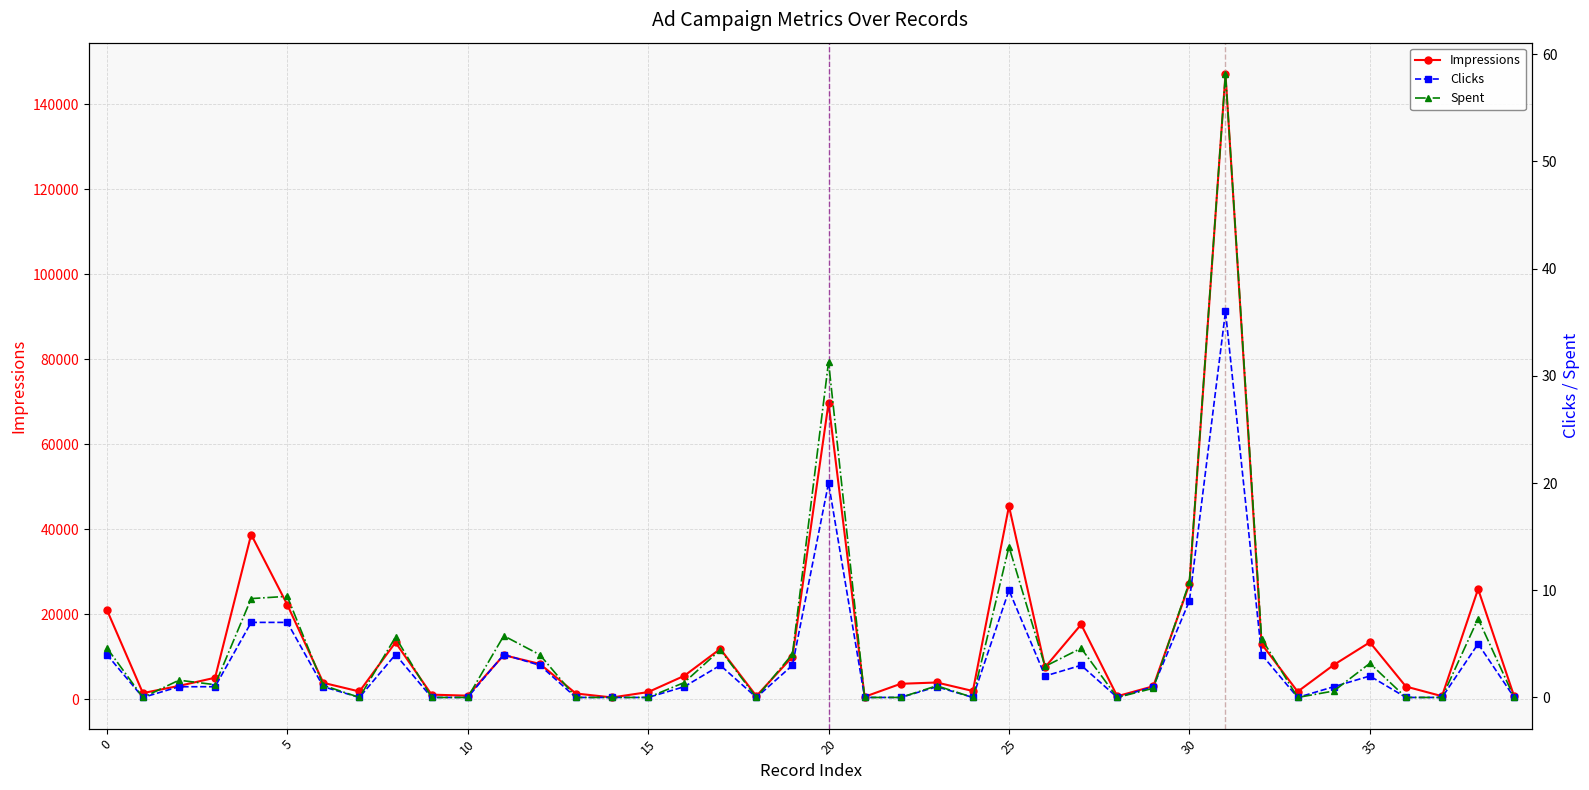

True or false: Impressions has more than 1 points higher than both neighbors.

True